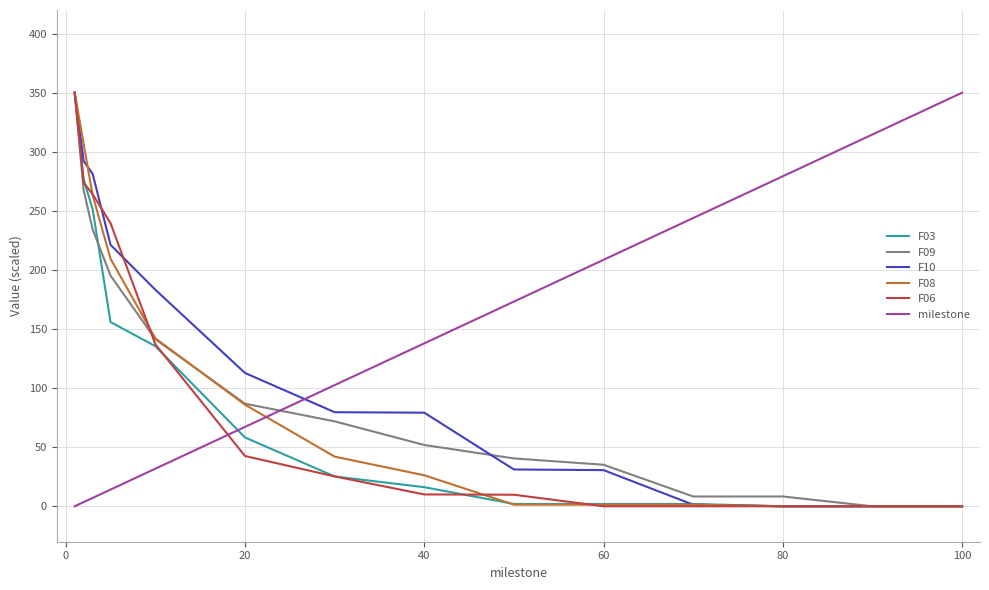

At how many categories does at least one series exceed 284?

4